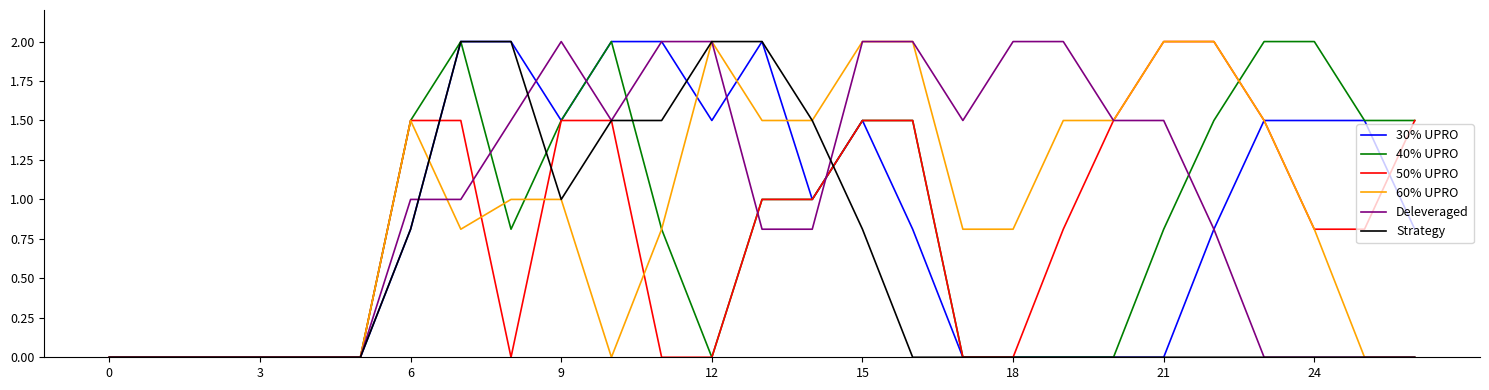

How many lines are shown in the chart?

6